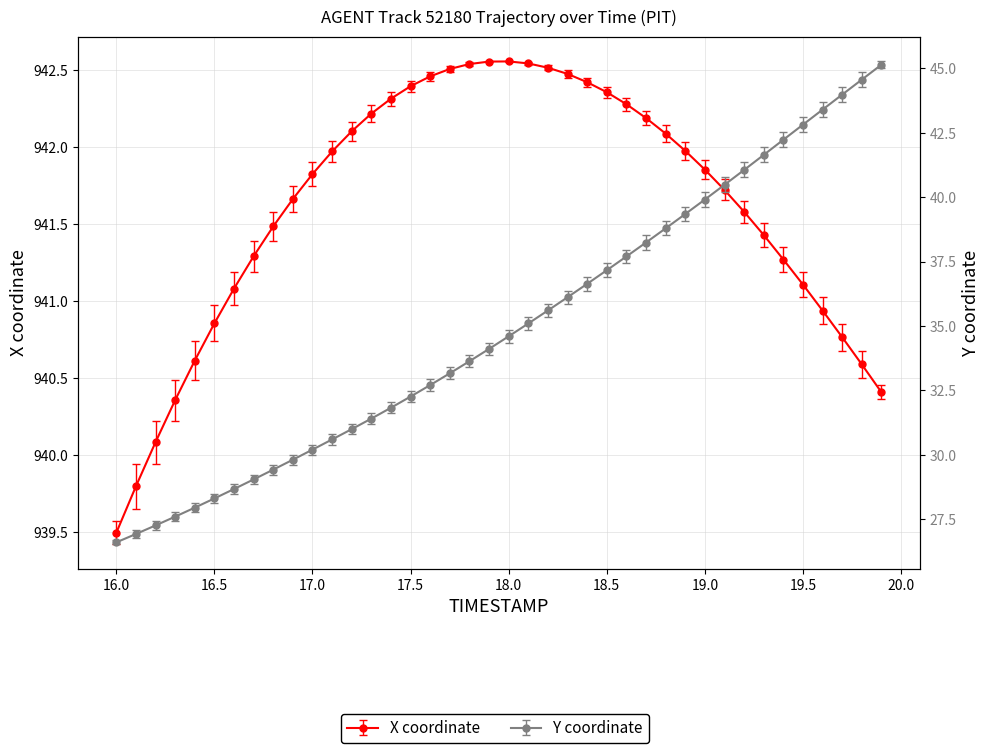

How many lines are shown in the chart?

2